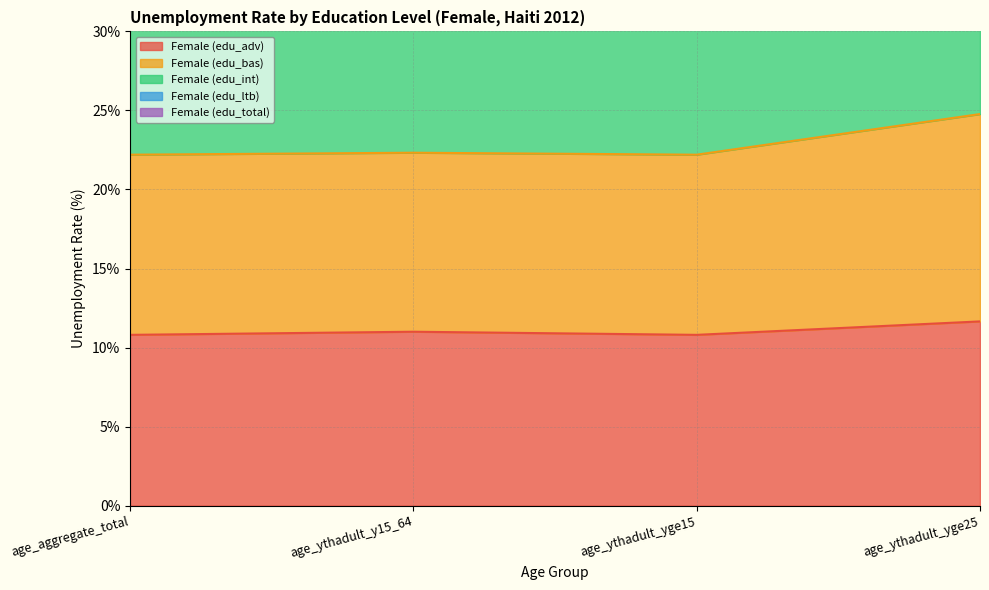

The Female (edu_total) series shows 69.8 at age_ythadult_y15_64. True or false?

True